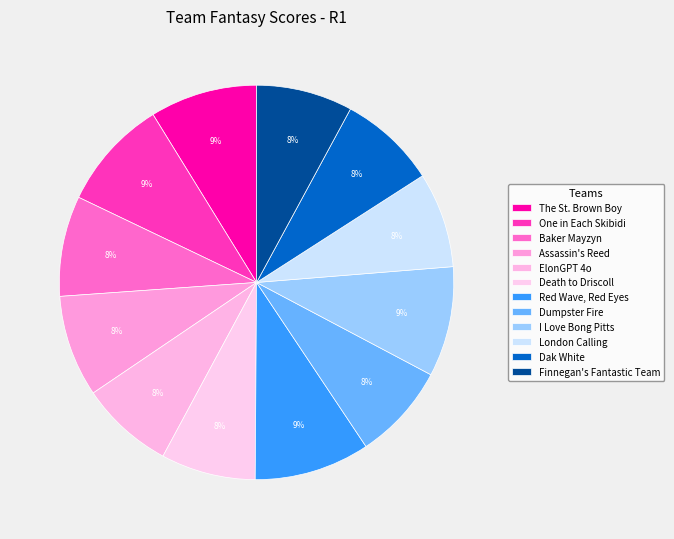

How many slices are in this pie chart?

12